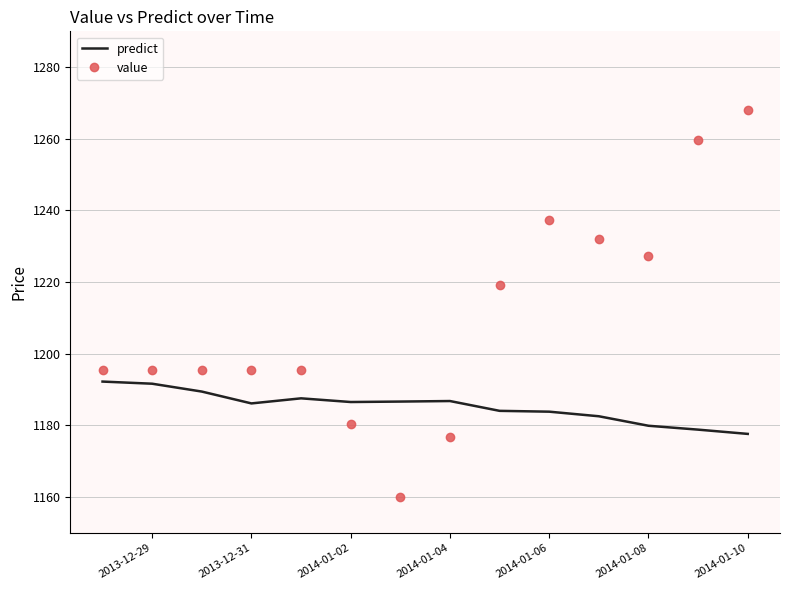

Which series has the widest spread of values?

value